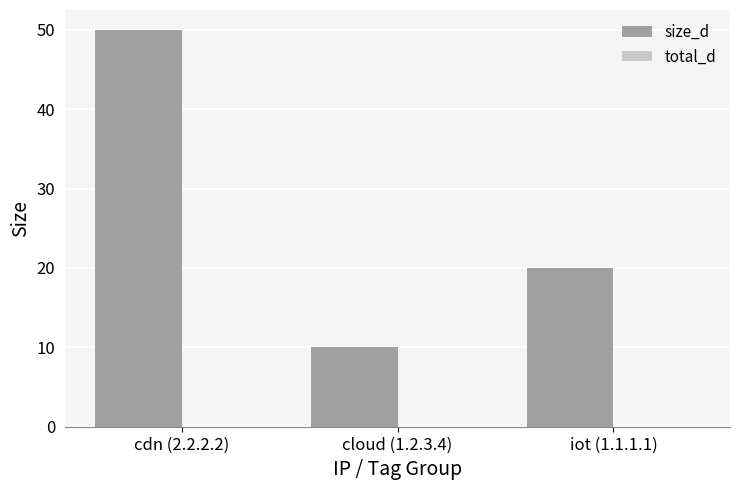

Which label corresponds to the largest value in the chart?

cdn (2.2.2.2)